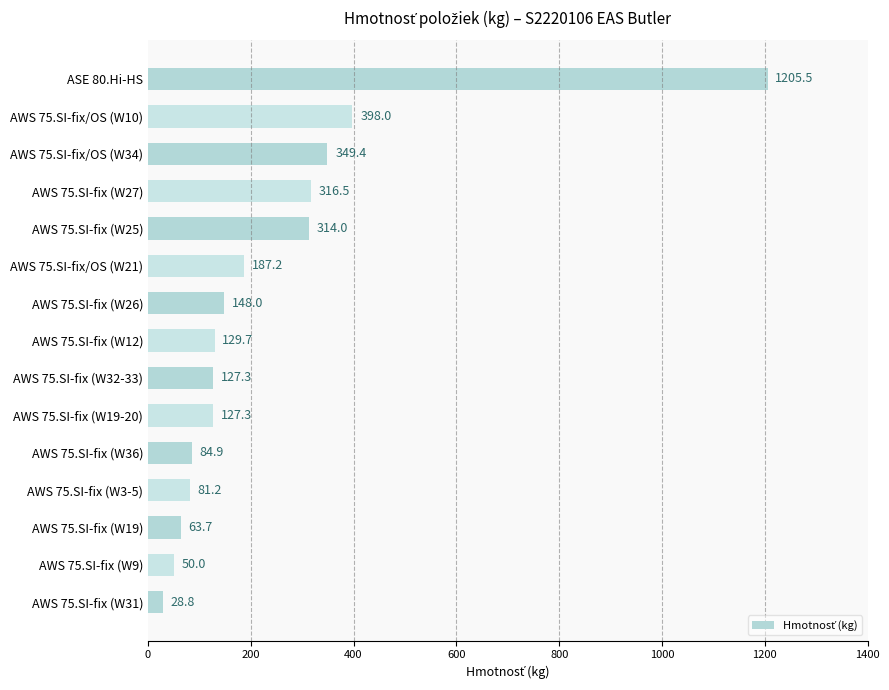

Which has a higher value, AWS 75.SI-fix (W3-5) or AWS 75.SI-fix (W32-33)?

AWS 75.SI-fix (W32-33)